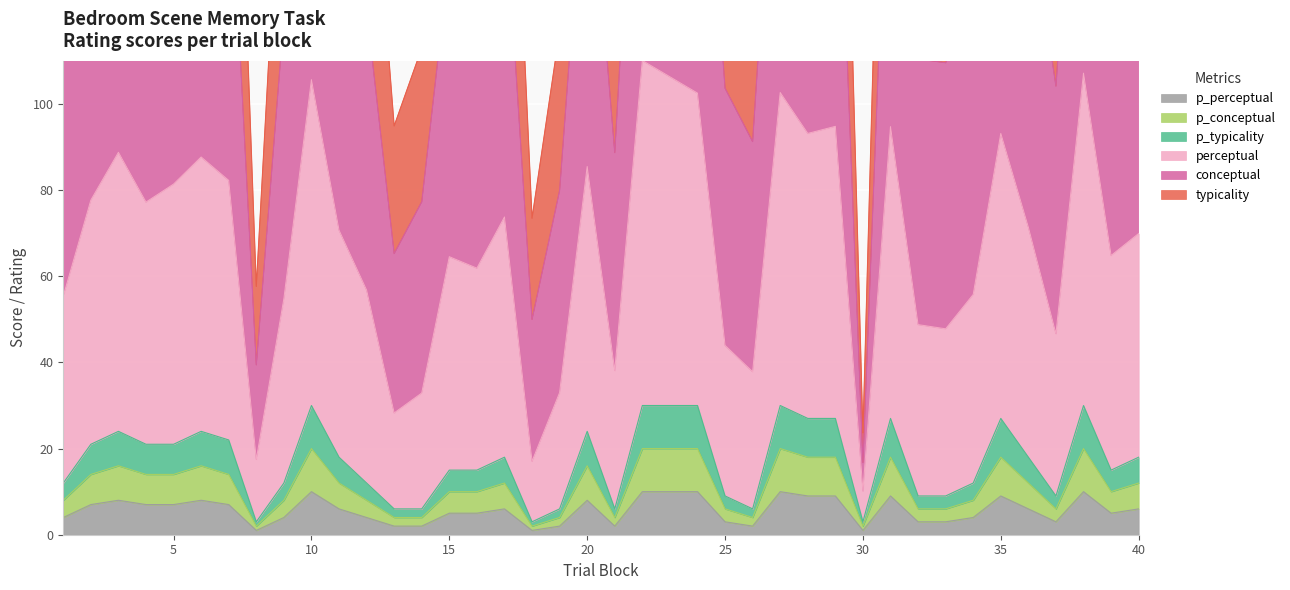

What is the difference between the second highest and minimum values in the p_conceptual series?

9.0